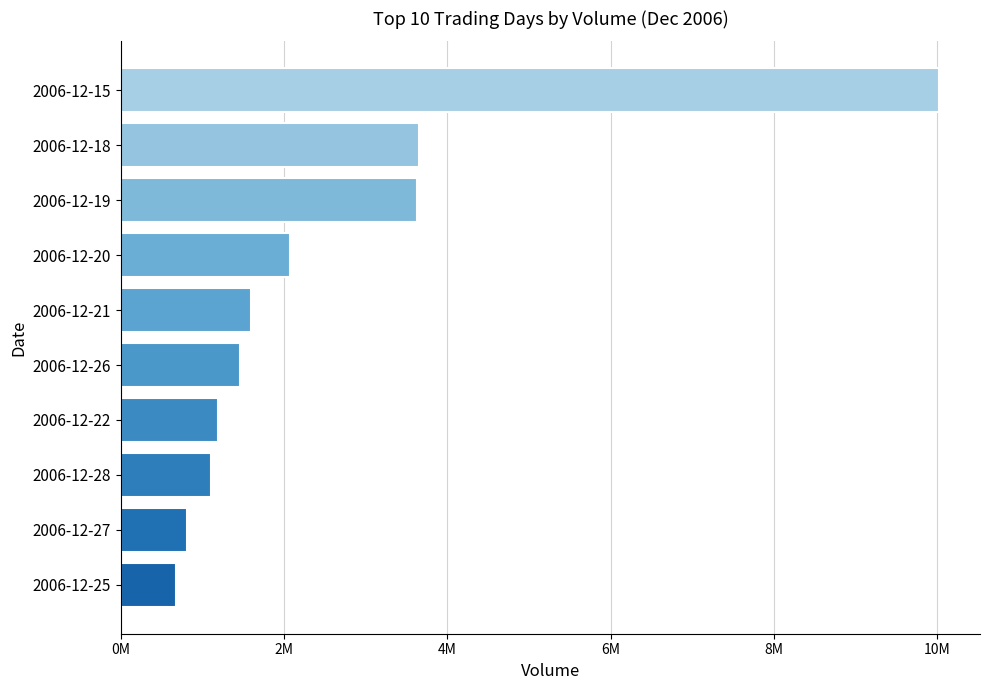

Are the bars grouped side by side (vs. stacked)?

No